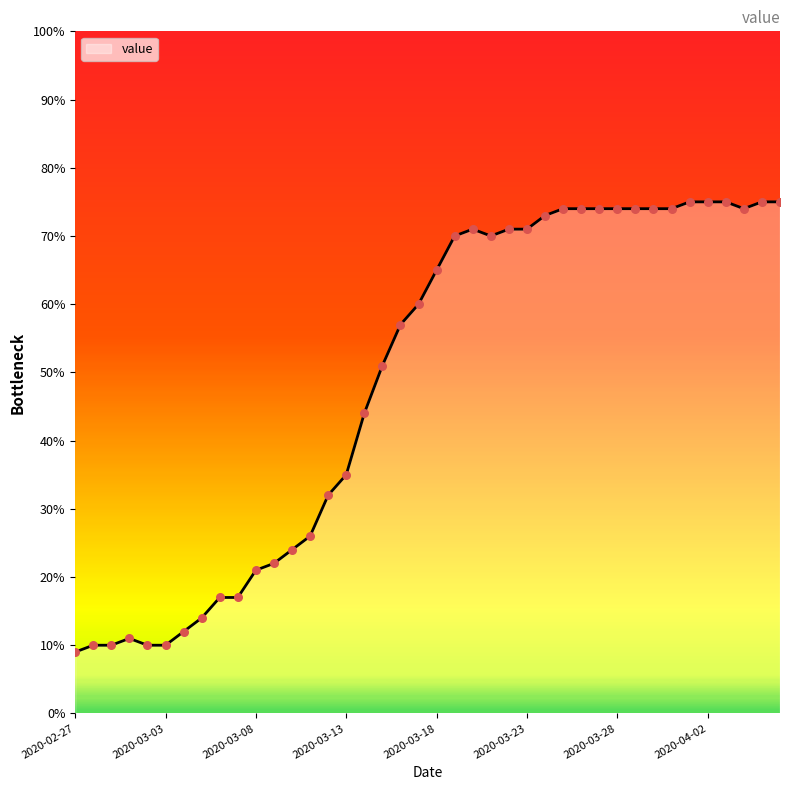

What is the maximum value shown in the chart?

75